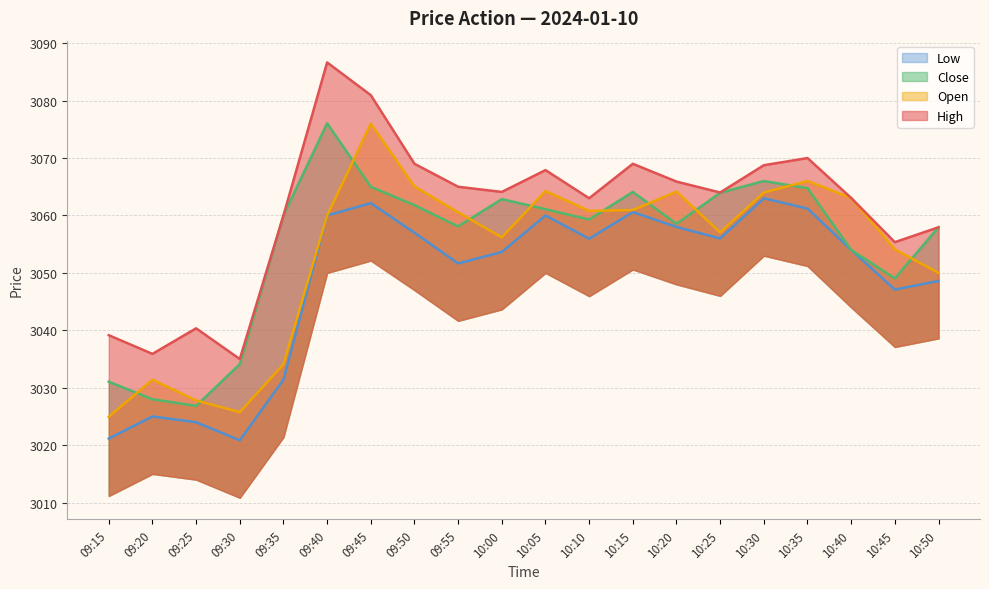

Is it true that Open equals 4553.1 at 09:25?

False